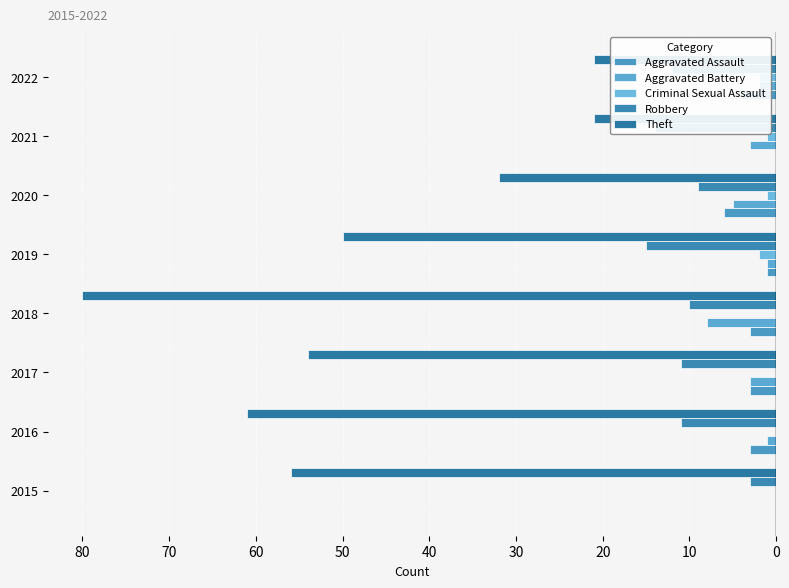

The Theft series shows -26 at 80. True or false?

False